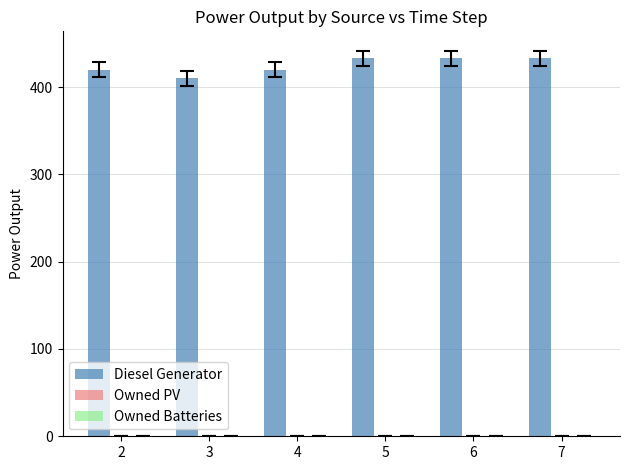

Are the bars horizontal?

No